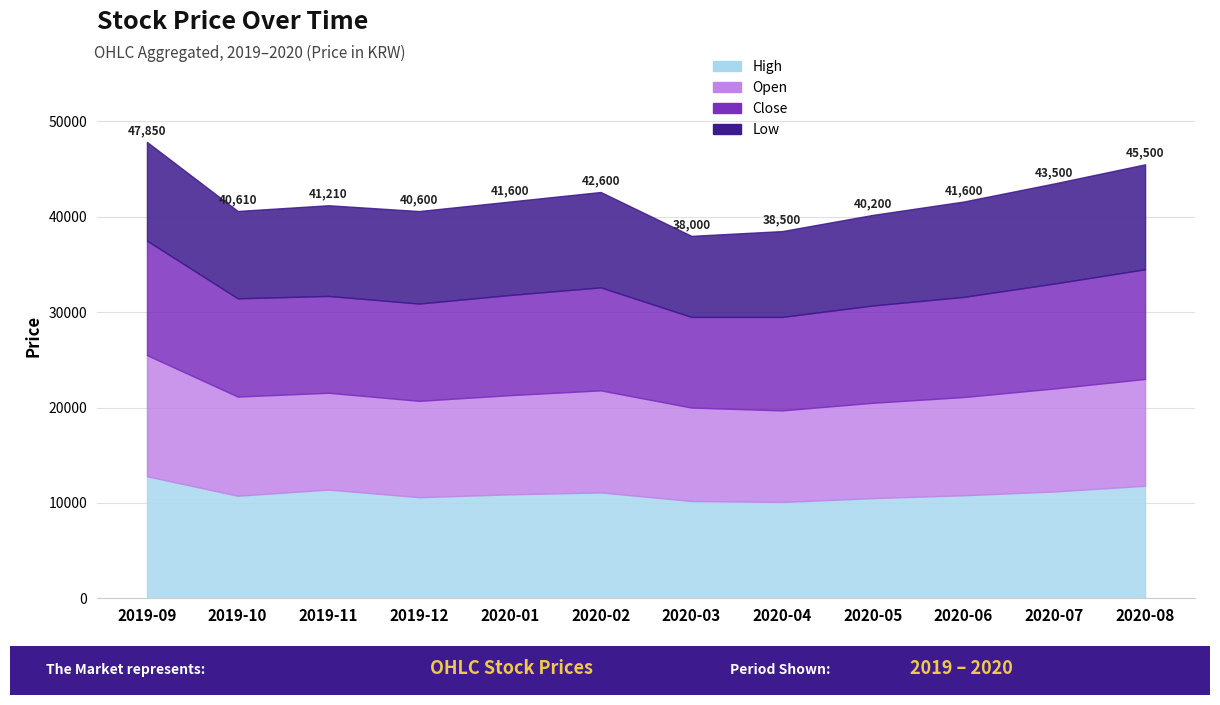

At which category is the sum across all series the highest?

2019-09